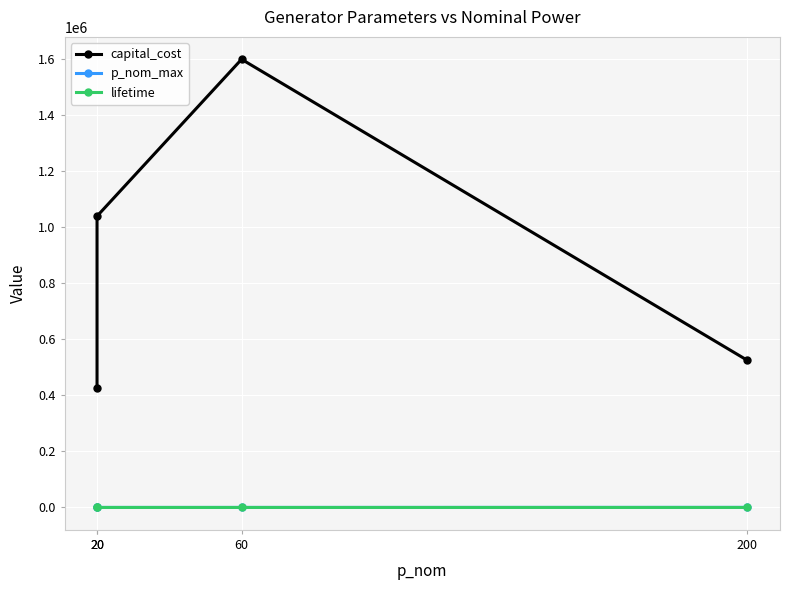

What is the value of the p_nom_max point at the 1st from the left?

30